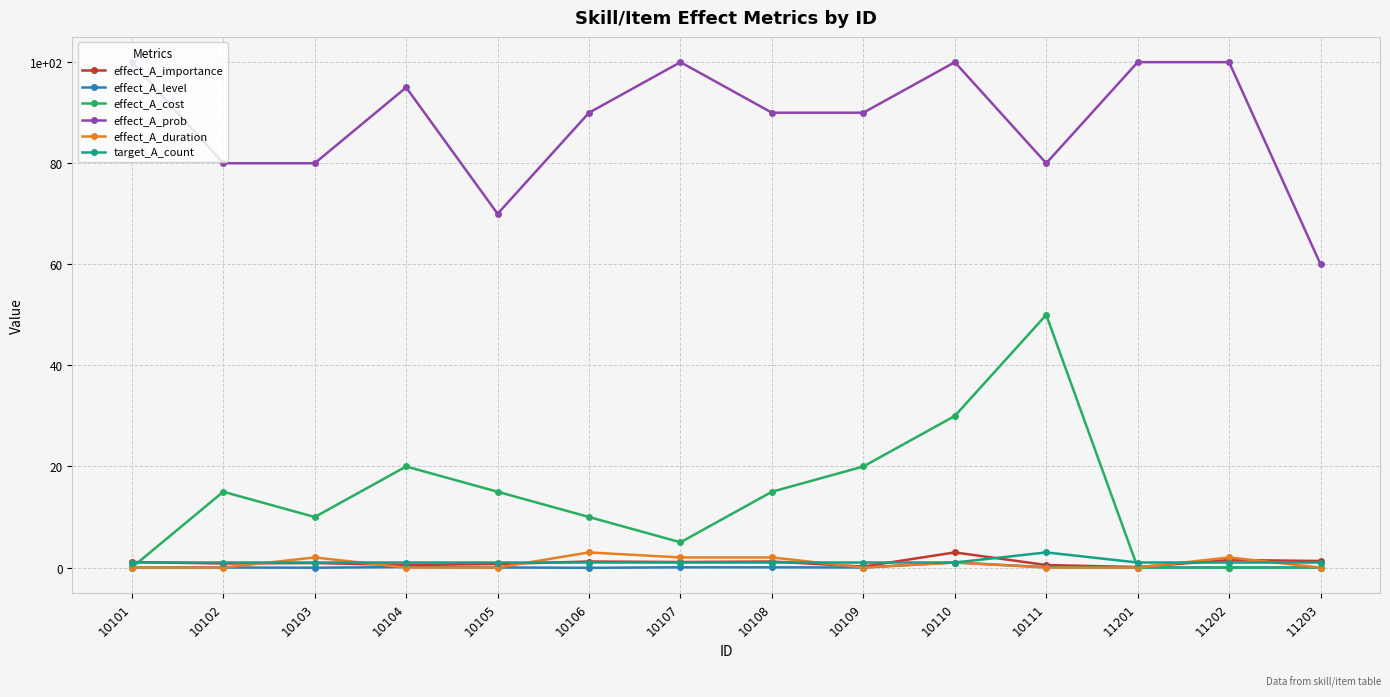

What are all the series names shown in the legend?

effect_A_importance, effect_A_level, effect_A_cost, effect_A_prob, effect_A_duration, target_A_count